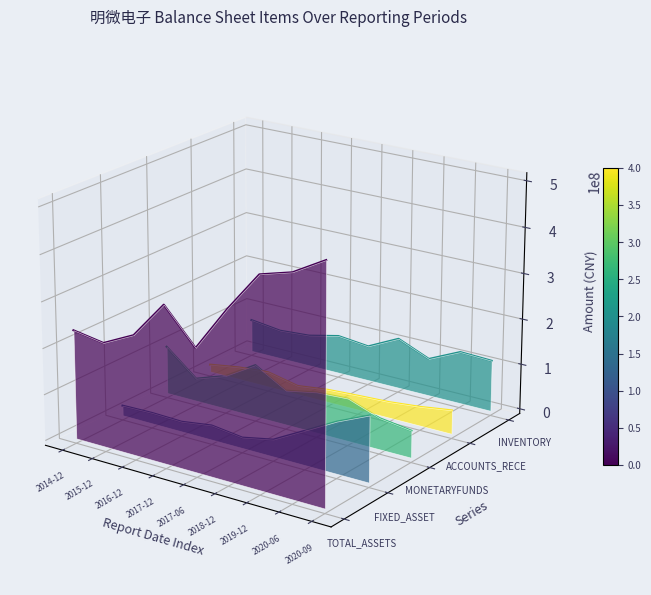

Does the chart display data point markers on the line(s)?

No